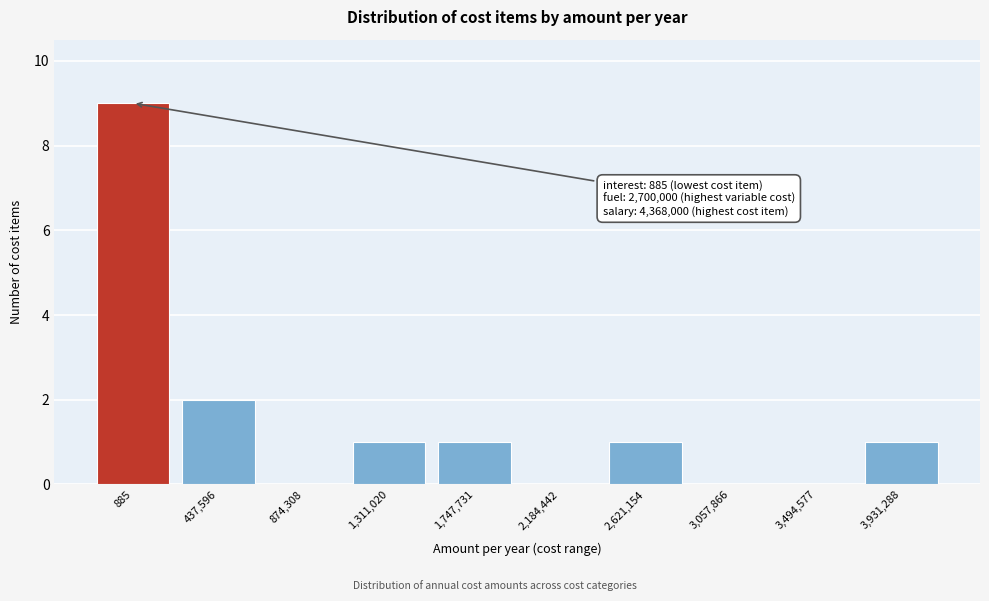

Reading left to right, list all the values displayed in this chart.

885=9	437,596=2	874,308=0	1,311,020=1	1,747,731=1	2,184,442=0	2,621,154=1	3,057,866=0	3,494,577=0	3,931,288=1